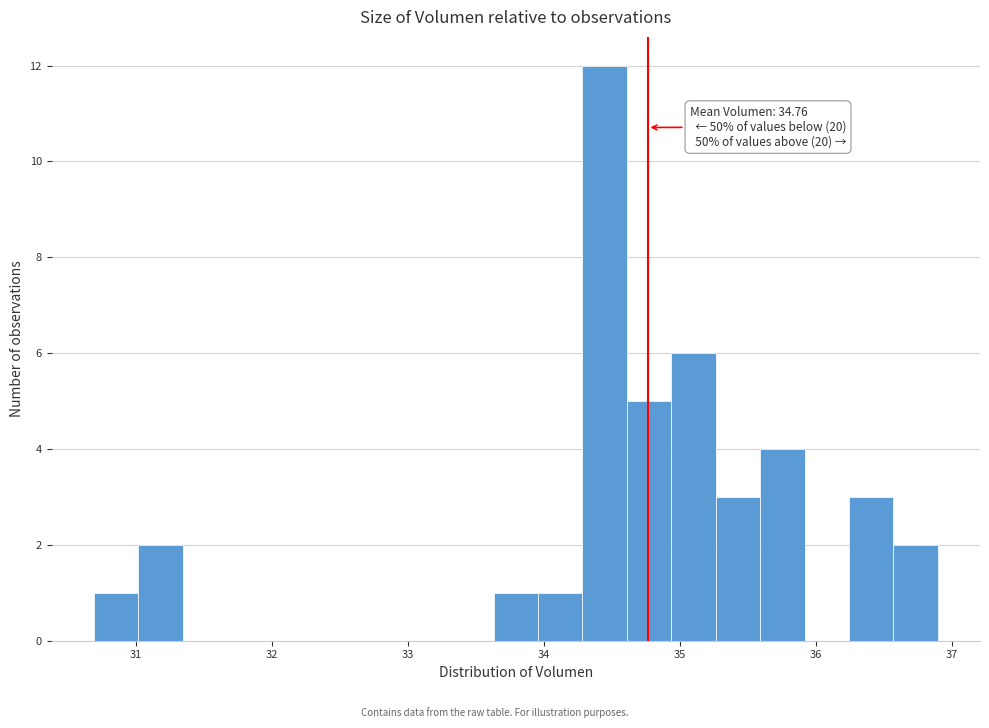

Around what value on the x-axis is the tallest bar? Give the approximate position of its centre, as read against the axis.

34.4